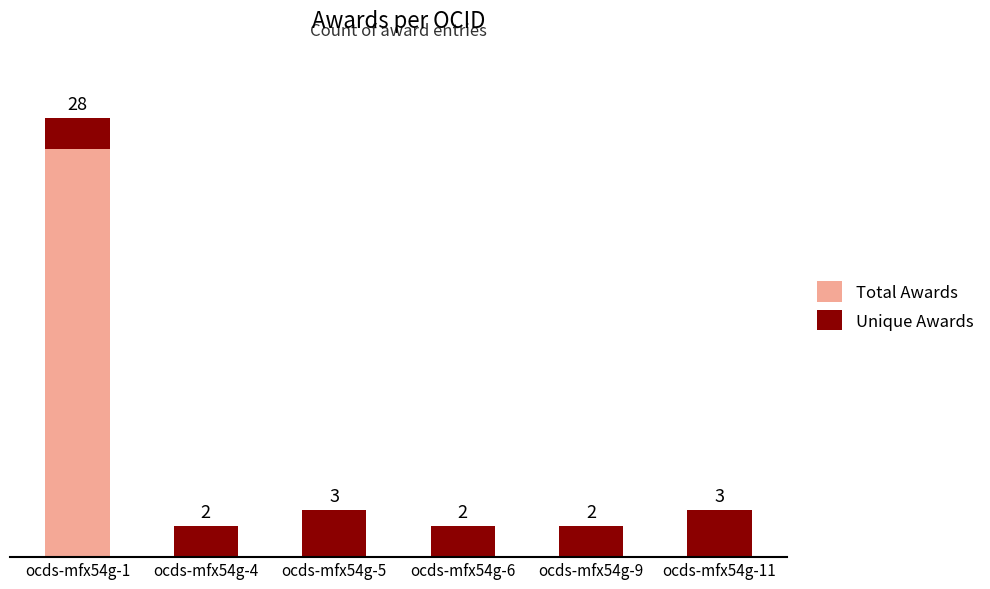

Between ocds-mfx54g-6 and ocds-mfx54g-11, which series saw the biggest shift?

Total Awards